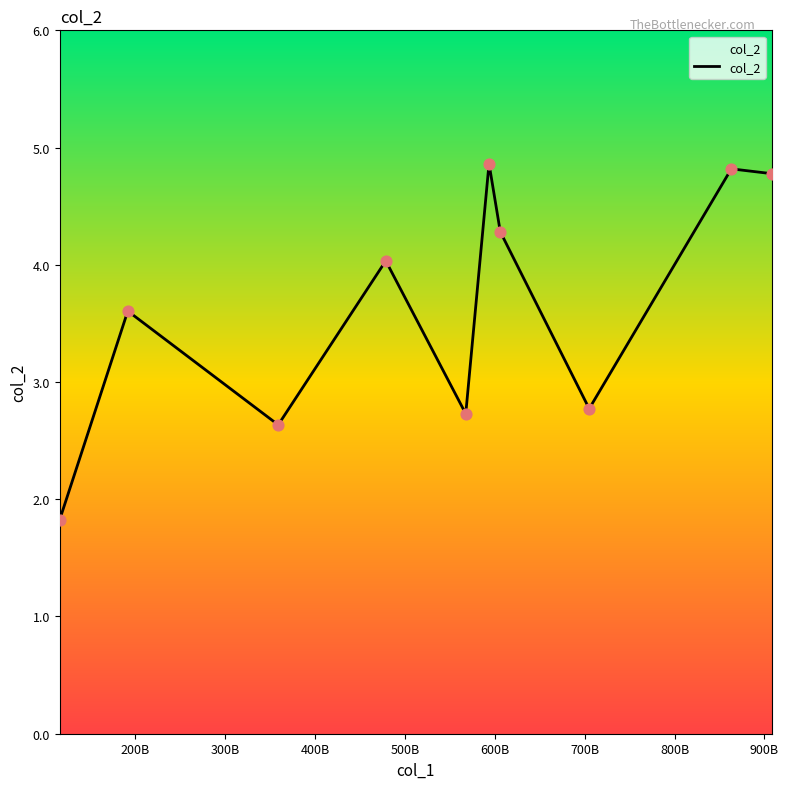

What is the smallest value displayed?

1.8